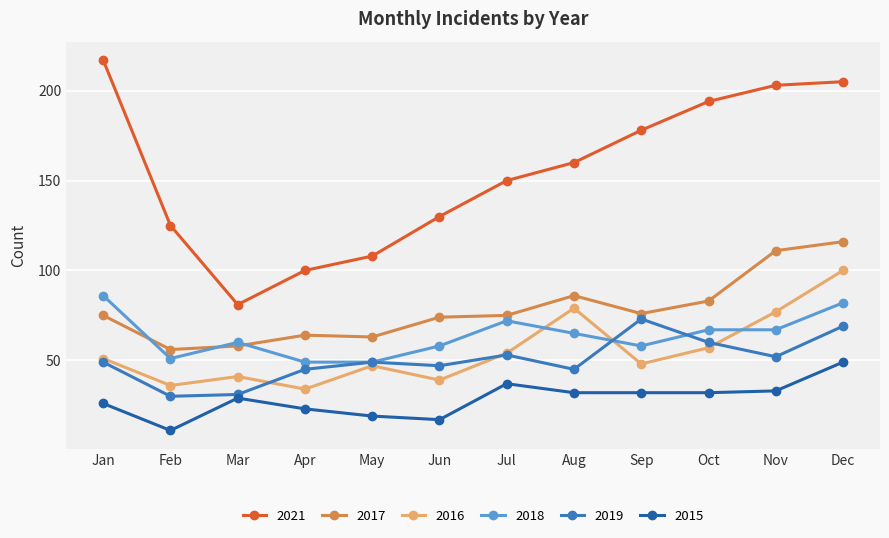

The value of 2021 at Aug is 160. True or false?

True